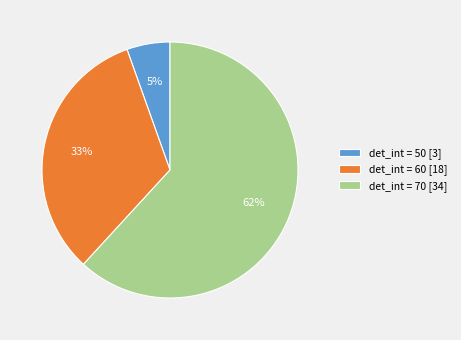

Which slice represents more than half of the pie?

det_int = 70 [34]